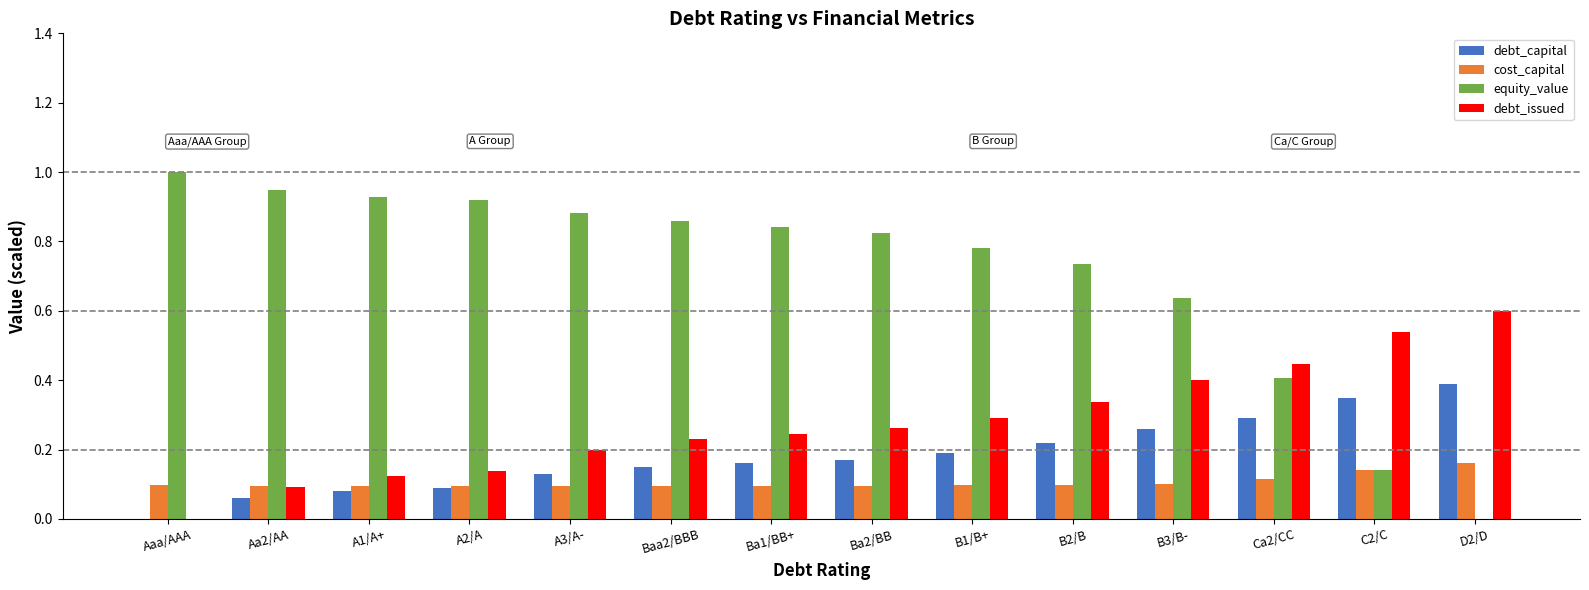

Which series has the largest total across all categories?

equity_value